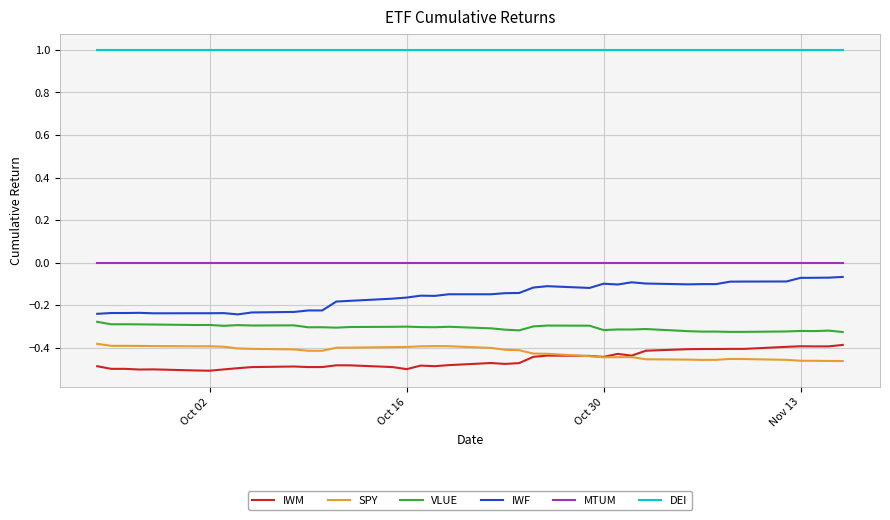

Which series has the largest total across all categories?

DEI